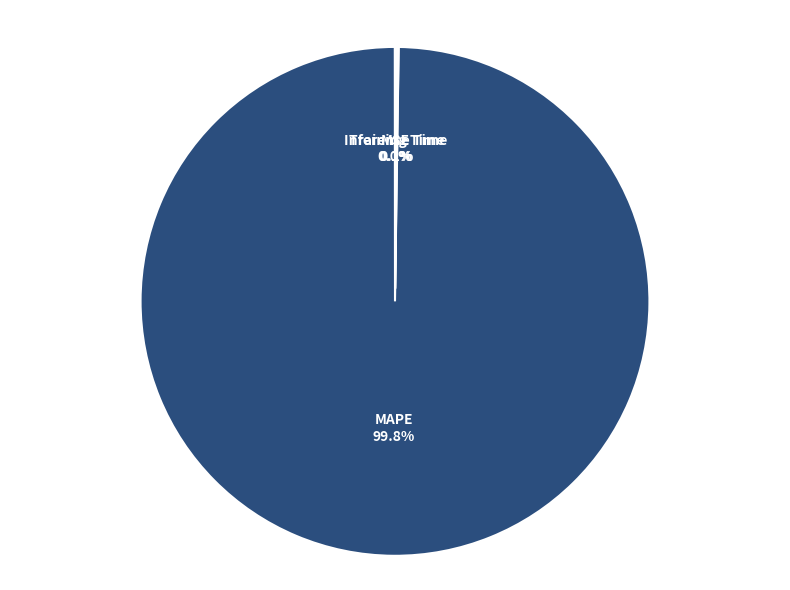

What percentage is NOT represented by MAPE?

0.2%